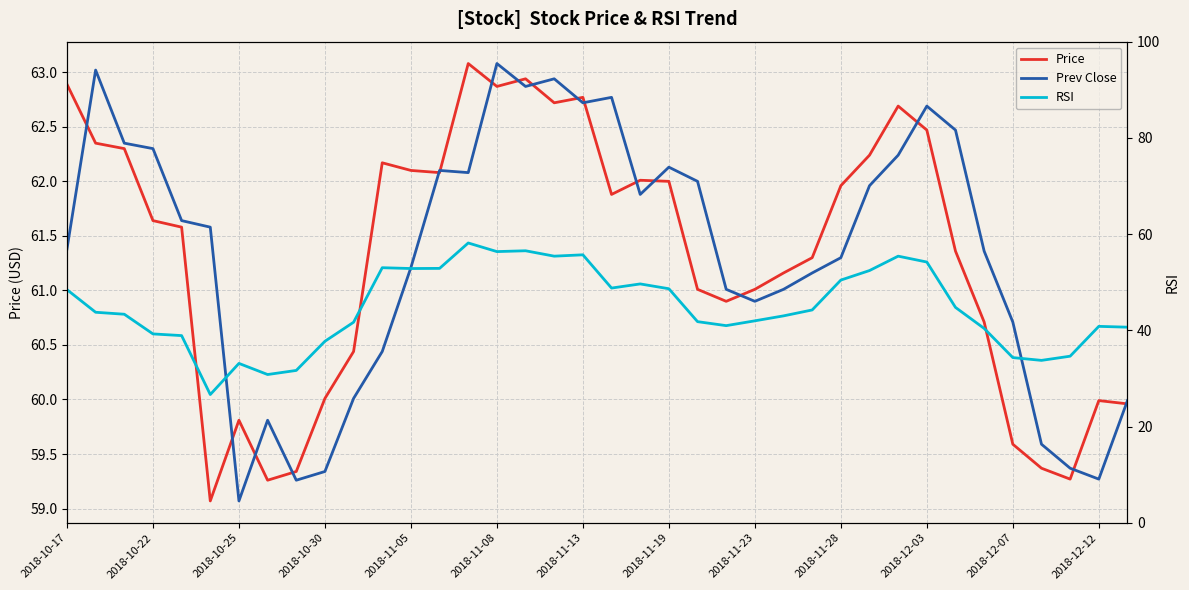

At which label does RSI first exceed 43?

2018-10-17